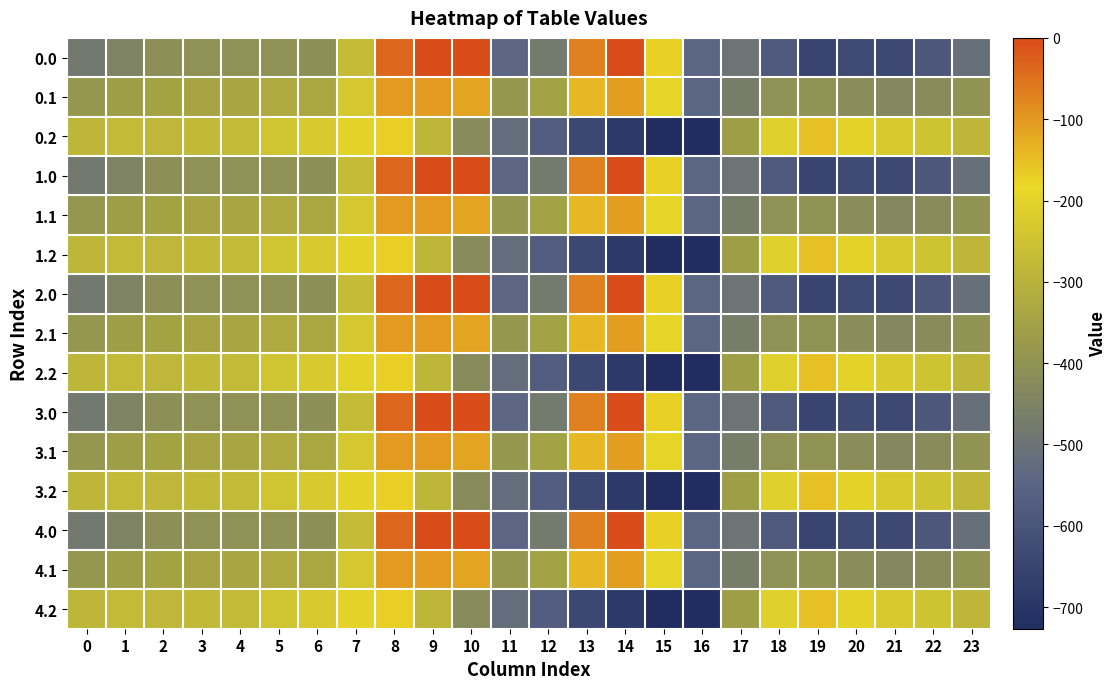

Reading left to right, transcribe all the data shown in this chart.

0.0: 0=-482.0	1=-449.5	2=-410.3	3=-404.4	4=-404.9	5=-403.8	6=-408.0	7=-270.7	8=-35.0	9=0.0	10=0.0	11=-544.3	12=-477.2	13=-70.2	14=-0.3	15=-172.8	16=-545.4	17=-494.8	18=-586.7	19=-649.2	20=-629.9	21=-638.4	22=-592.3	23=-511.3
0.1: 0=-384.6	1=-361.1	2=-347.9	3=-342.7	4=-339.6	5=-325.7	6=-332.2	7=-234.9	8=-102.3	9=-104.8	10=-114.0	11=-384.7	12=-350.8	13=-141.2	14=-105.5	15=-190.4	16=-547.3	17=-466.6	18=-405.4	19=-400.2	20=-414.5	21=-432.4	22=-419.9	23=-399.4
0.2: 0=-287.1	1=-272.7	2=-285.5	3=-281.0	4=-274.4	5=-245.0	6=-228.8	7=-199.0	8=-169.5	9=-288.5	10=-423.5	11=-520.6	12=-571.2	13=-640.4	14=-687.4	15=-725.8	16=-726.6	17=-362.4	18=-210.0	19=-151.0	20=-199.2	21=-226.4	22=-247.4	23=-287.5
1.0: 0=-482.0	1=-449.5	2=-410.3	3=-404.4	4=-404.9	5=-403.8	6=-408.0	7=-270.7	8=-35.0	9=0.0	10=0.0	11=-544.3	12=-477.2	13=-70.2	14=-0.3	15=-172.8	16=-545.4	17=-494.8	18=-586.7	19=-649.2	20=-629.9	21=-638.4	22=-592.3	23=-511.3
1.1: 0=-384.6	1=-361.1	2=-347.9	3=-342.7	4=-339.6	5=-325.7	6=-332.2	7=-234.9	8=-102.3	9=-104.8	10=-114.0	11=-384.7	12=-350.8	13=-141.2	14=-105.5	15=-190.4	16=-547.3	17=-466.6	18=-405.4	19=-400.2	20=-414.5	21=-432.4	22=-419.9	23=-399.4
1.2: 0=-287.1	1=-272.7	2=-285.5	3=-281.0	4=-274.4	5=-245.0	6=-228.8	7=-199.0	8=-169.5	9=-288.5	10=-423.5	11=-520.6	12=-571.2	13=-640.4	14=-687.4	15=-725.8	16=-726.6	17=-362.4	18=-210.0	19=-151.0	20=-199.2	21=-226.4	22=-247.4	23=-287.5
2.0: 0=-482.0	1=-449.5	2=-410.3	3=-404.4	4=-404.9	5=-403.8	6=-408.0	7=-270.7	8=-35.0	9=0.0	10=0.0	11=-544.3	12=-477.2	13=-70.2	14=-0.3	15=-172.8	16=-545.4	17=-494.8	18=-586.7	19=-649.2	20=-629.9	21=-638.4	22=-592.3	23=-511.3
2.1: 0=-384.6	1=-361.1	2=-347.9	3=-342.7	4=-339.6	5=-325.7	6=-332.2	7=-234.9	8=-102.3	9=-104.8	10=-114.0	11=-384.7	12=-350.8	13=-141.2	14=-105.5	15=-190.4	16=-547.3	17=-466.6	18=-405.4	19=-400.2	20=-414.5	21=-432.4	22=-419.9	23=-399.4
2.2: 0=-287.1	1=-272.7	2=-285.5	3=-281.0	4=-274.4	5=-245.0	6=-228.8	7=-199.0	8=-169.5	9=-288.5	10=-423.5	11=-520.6	12=-571.2	13=-640.4	14=-687.4	15=-725.8	16=-726.6	17=-362.4	18=-210.0	19=-151.0	20=-199.2	21=-226.4	22=-247.4	23=-287.5
3.0: 0=-482.0	1=-449.5	2=-410.3	3=-404.4	4=-404.9	5=-403.8	6=-408.0	7=-270.7	8=-35.0	9=0.0	10=0.0	11=-544.3	12=-477.2	13=-70.2	14=-0.3	15=-172.8	16=-545.4	17=-494.8	18=-586.7	19=-649.2	20=-629.9	21=-638.4	22=-592.3	23=-511.3
3.1: 0=-384.6	1=-361.1	2=-347.9	3=-342.7	4=-339.6	5=-325.7	6=-332.2	7=-234.9	8=-102.3	9=-104.8	10=-114.0	11=-384.7	12=-350.8	13=-141.2	14=-105.5	15=-190.4	16=-547.3	17=-466.6	18=-405.4	19=-400.2	20=-414.5	21=-432.4	22=-419.9	23=-399.4
3.2: 0=-287.1	1=-272.7	2=-285.5	3=-281.0	4=-274.4	5=-245.0	6=-228.8	7=-199.0	8=-169.5	9=-288.5	10=-423.5	11=-520.6	12=-571.2	13=-640.4	14=-687.4	15=-725.8	16=-726.6	17=-362.4	18=-210.0	19=-151.0	20=-199.2	21=-226.4	22=-247.4	23=-287.5
4.0: 0=-482.0	1=-449.5	2=-410.3	3=-404.4	4=-404.9	5=-403.8	6=-408.0	7=-270.7	8=-35.0	9=0.0	10=0.0	11=-544.3	12=-477.2	13=-70.2	14=-0.3	15=-172.8	16=-545.4	17=-494.8	18=-586.7	19=-649.2	20=-629.9	21=-638.4	22=-592.3	23=-511.3
4.1: 0=-384.6	1=-361.1	2=-347.9	3=-342.7	4=-339.6	5=-325.7	6=-332.2	7=-234.9	8=-102.3	9=-104.8	10=-114.0	11=-384.7	12=-350.8	13=-141.2	14=-105.5	15=-190.4	16=-547.3	17=-466.6	18=-405.4	19=-400.2	20=-414.5	21=-432.4	22=-419.9	23=-399.4
4.2: 0=-287.1	1=-272.7	2=-285.5	3=-281.0	4=-274.4	5=-245.0	6=-228.8	7=-199.0	8=-169.5	9=-288.5	10=-423.5	11=-520.6	12=-571.2	13=-640.4	14=-687.4	15=-725.8	16=-726.6	17=-362.4	18=-210.0	19=-151.0	20=-199.2	21=-226.4	22=-247.4	23=-287.5